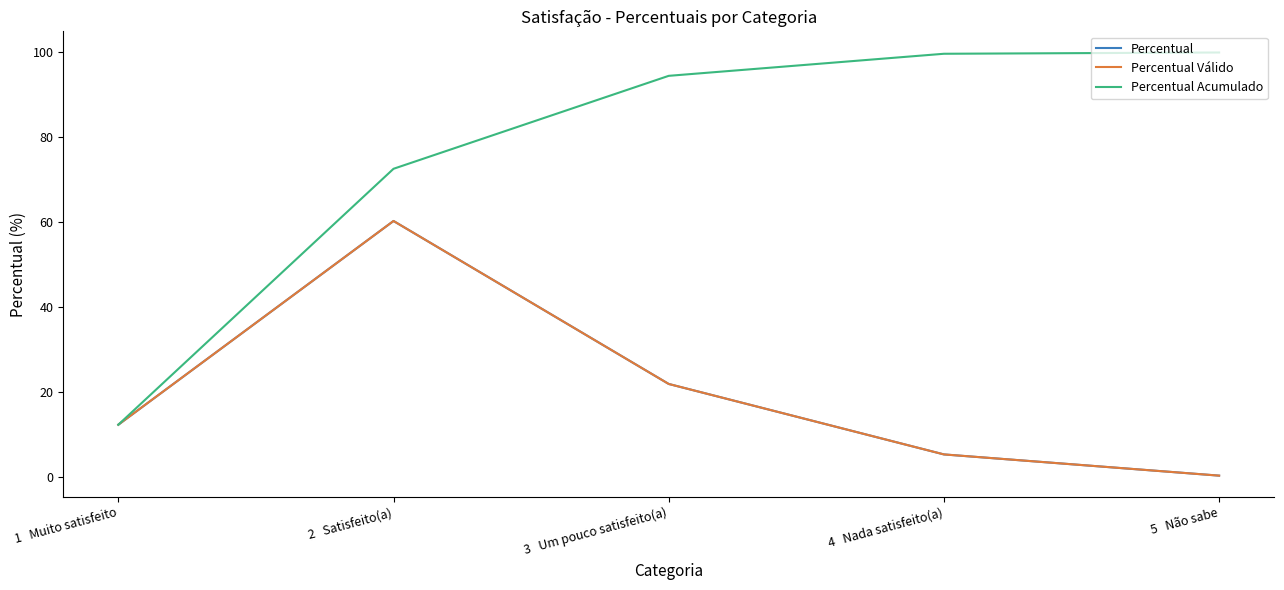

What is the average value of the Percentual Acumulado series?

75.8